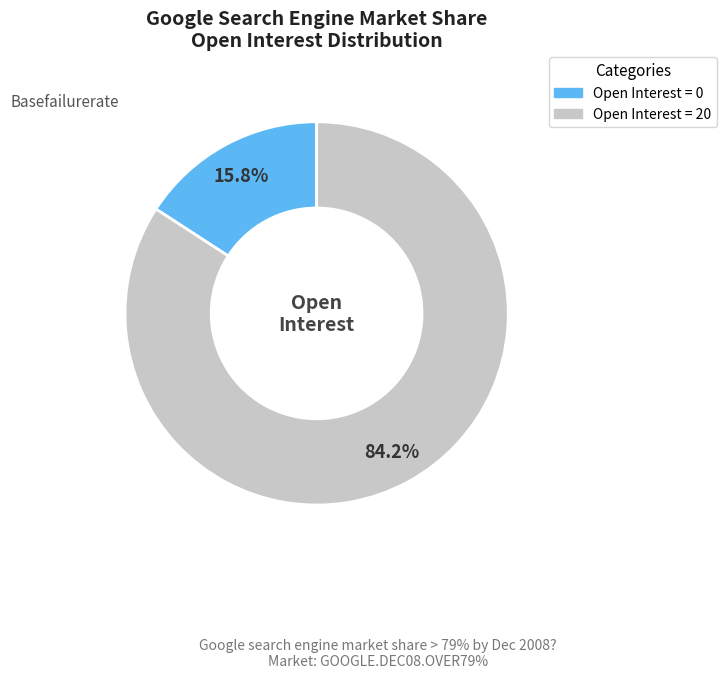

Does any single category account for the majority?

Yes